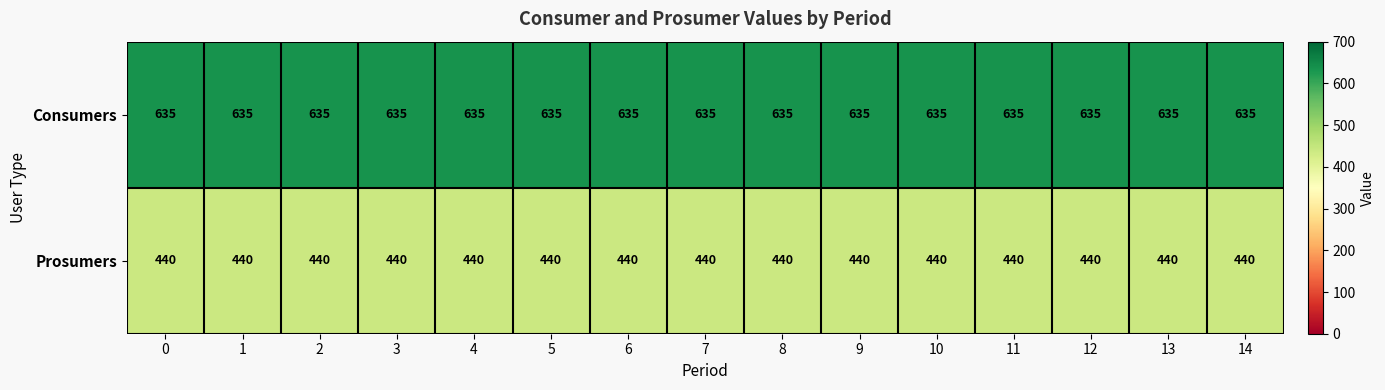

What is the total value across all series at 2?

1075